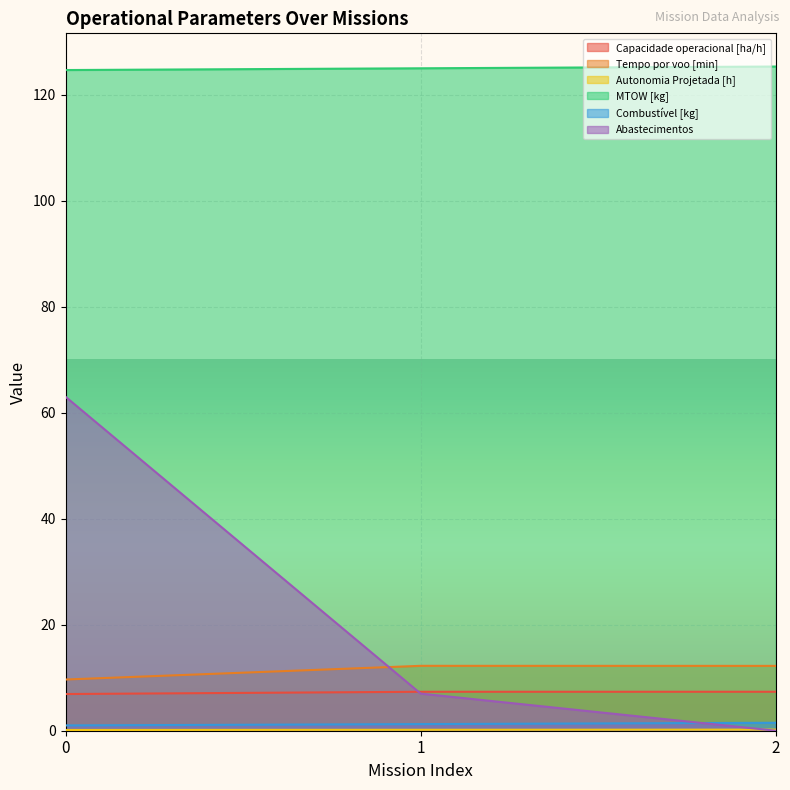

What is the total value across all series at 1?

153.0